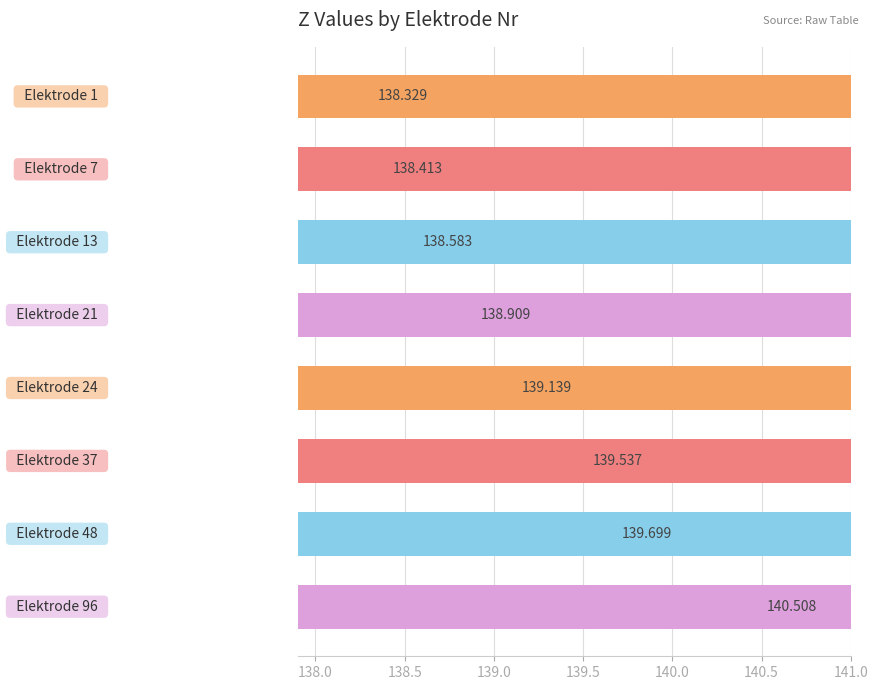

The value at 140.5 is 139.5. True or false?

True